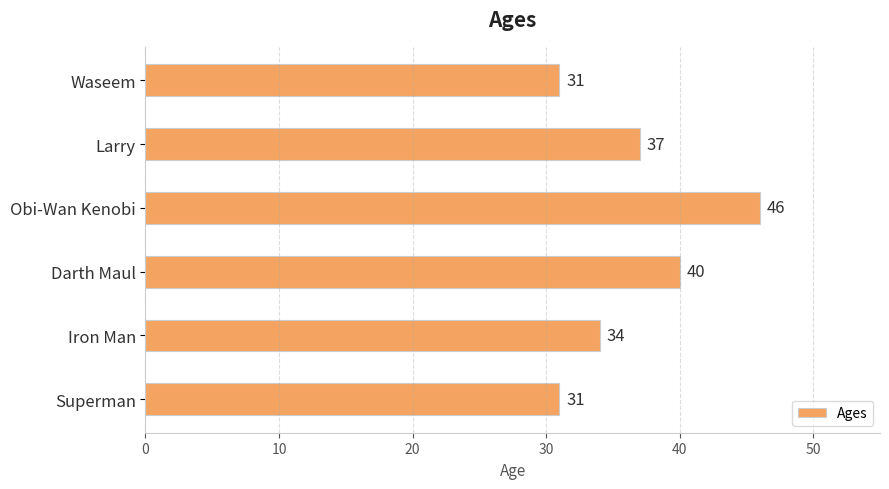

Count the number of data series in this chart.

1